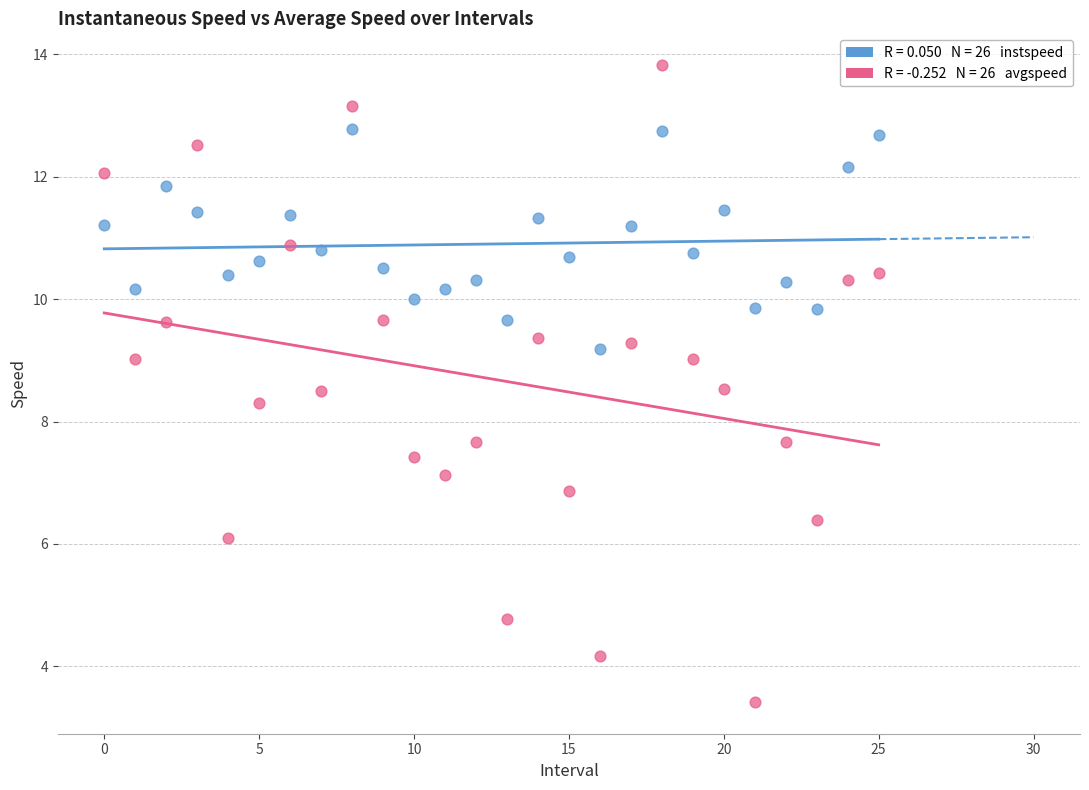

Across all data points, what is the range of Y values (max minus min)?

10.4